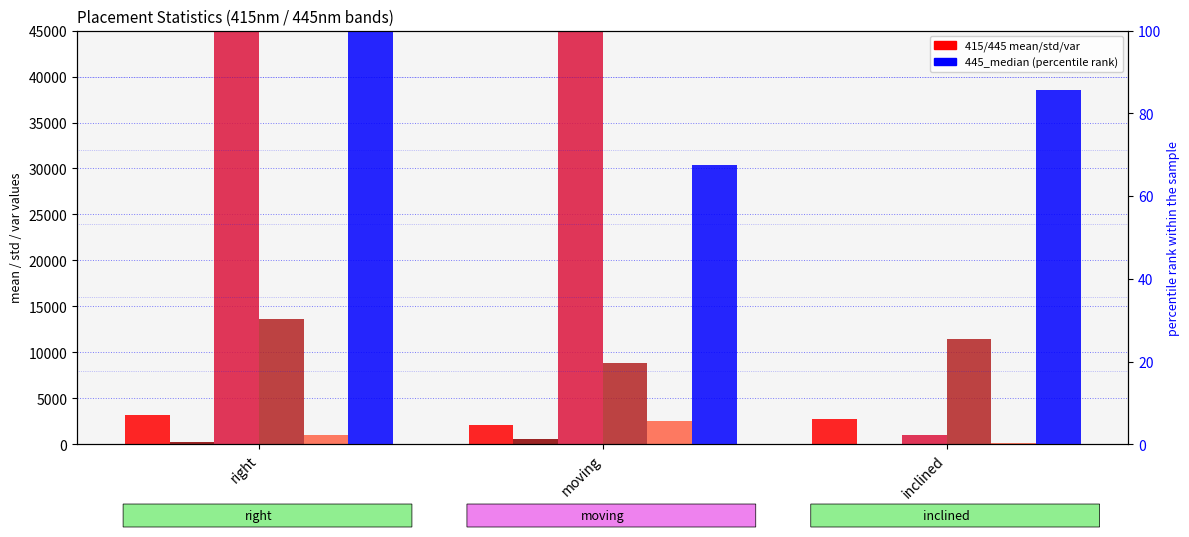

At which label is 445_std closest to 1321?

right